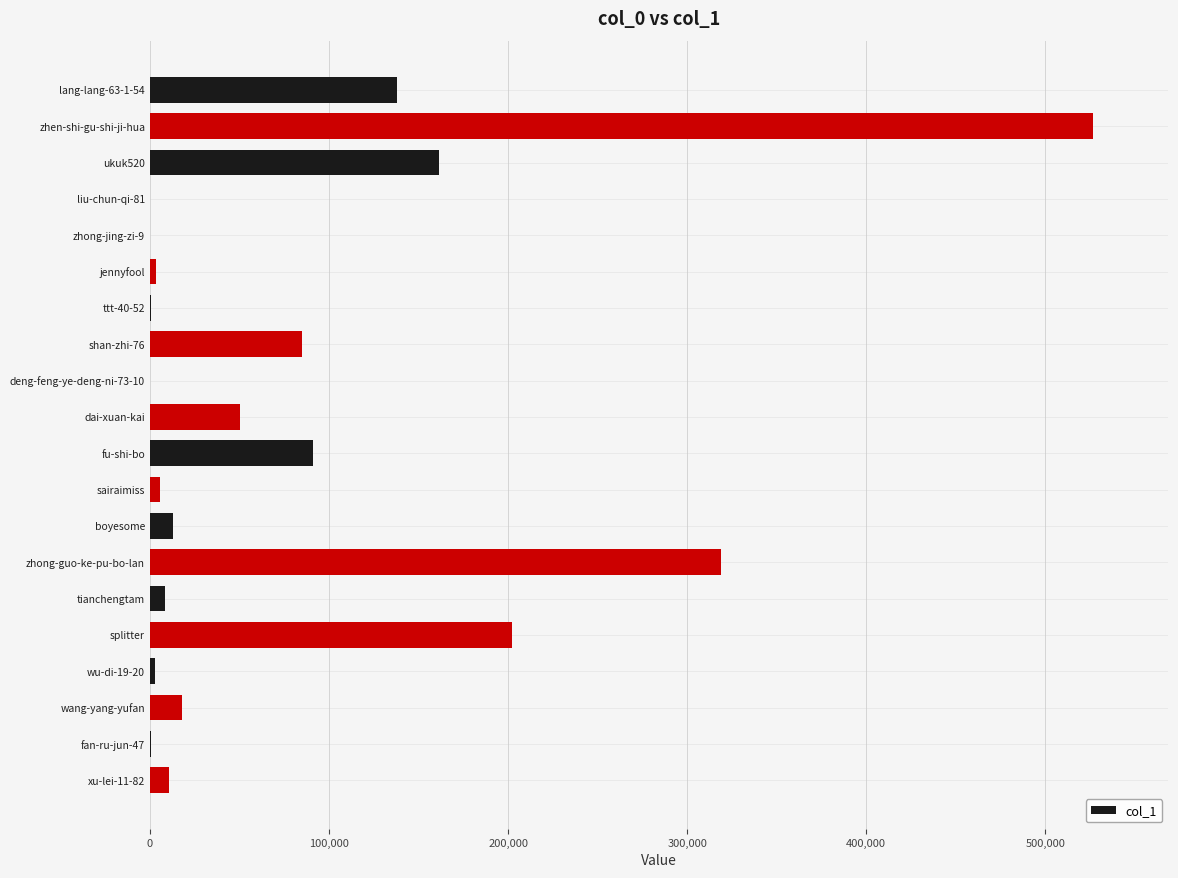

Is it true that the value at zhong-guo-ke-pu-bo-lan is 318807?

True